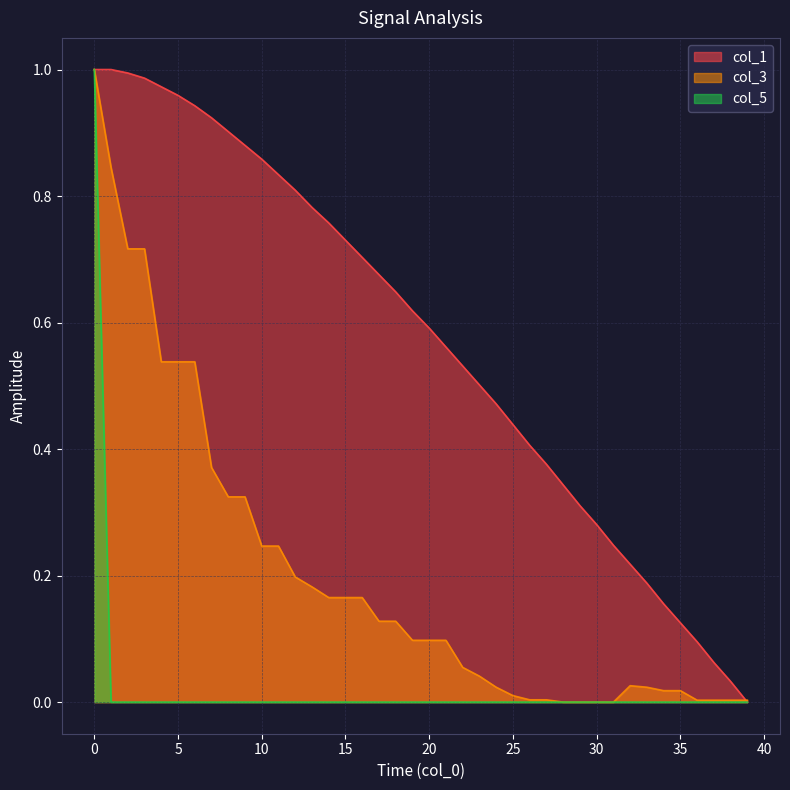

What is the maximum value shown in the chart?

1.0